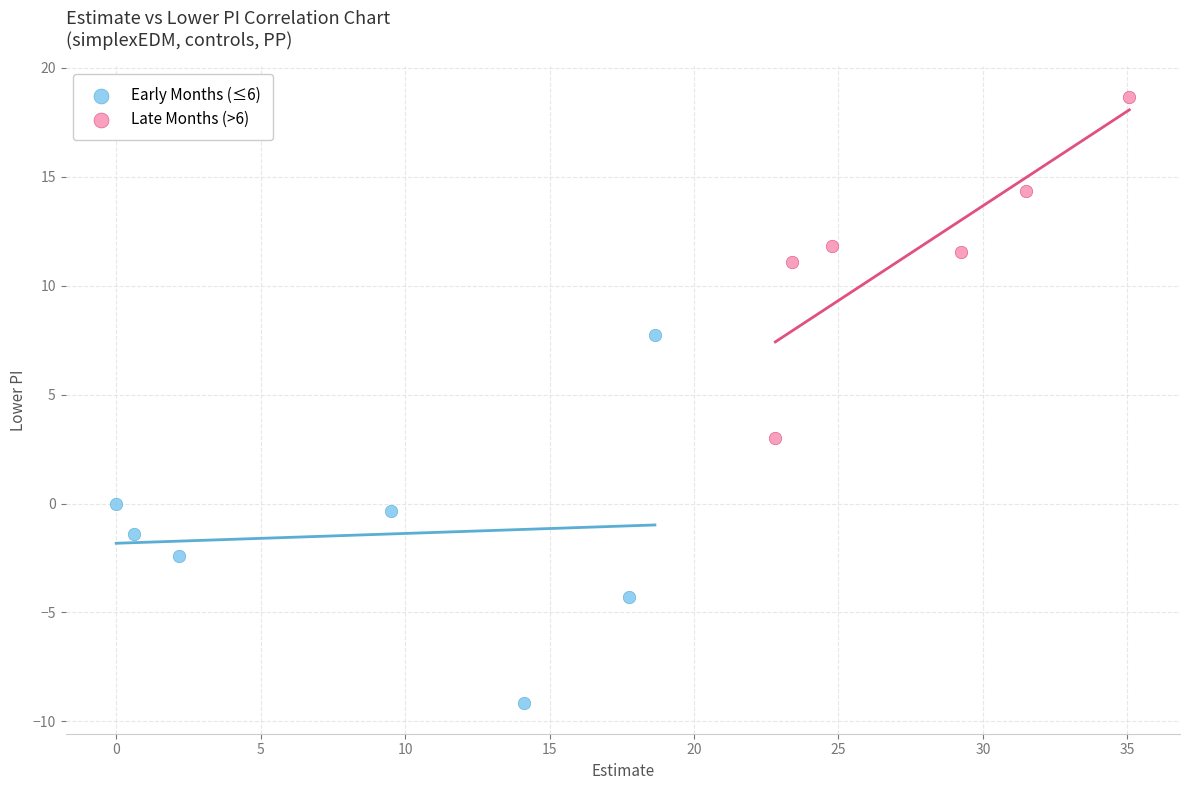

Which series reaches the maximum Y coordinate?

Late Months (>6)